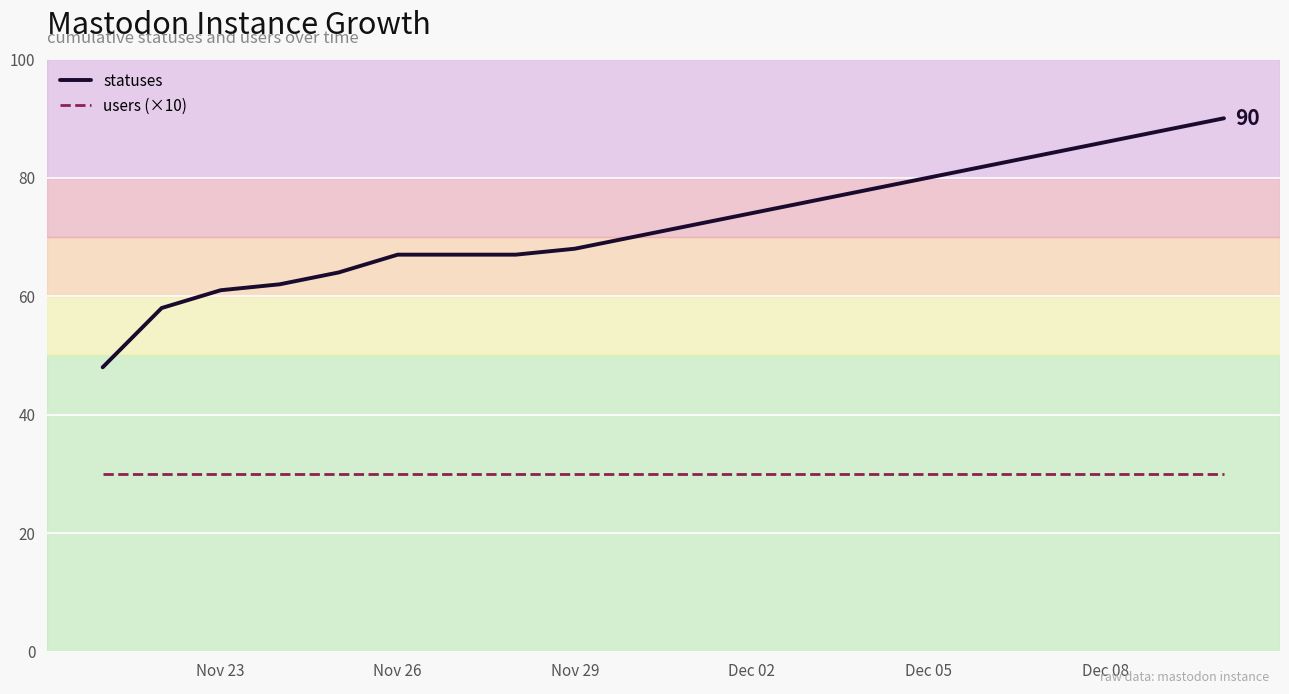

List the series in order of their peak value, highest first.

statuses, users (×10)